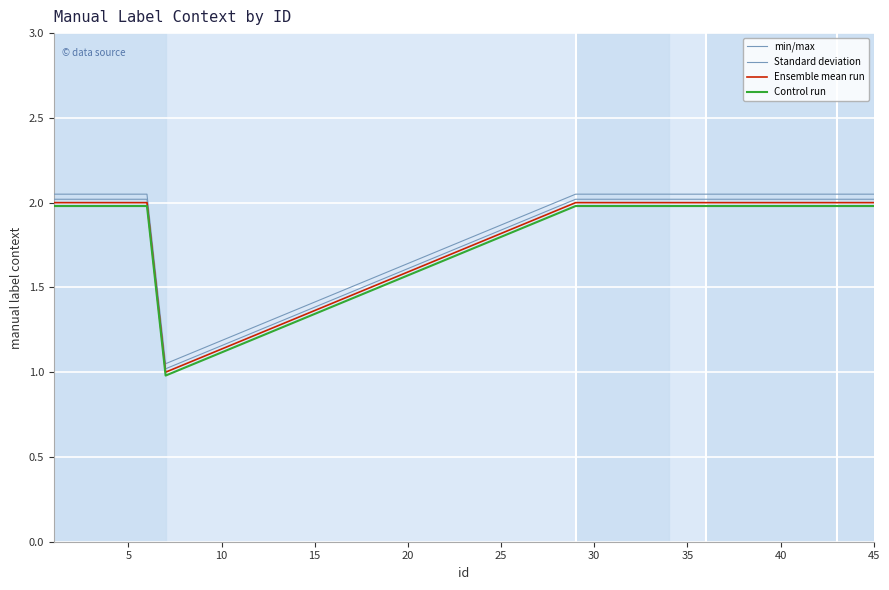

What is the highest value of the Ensemble mean run series?

2.0